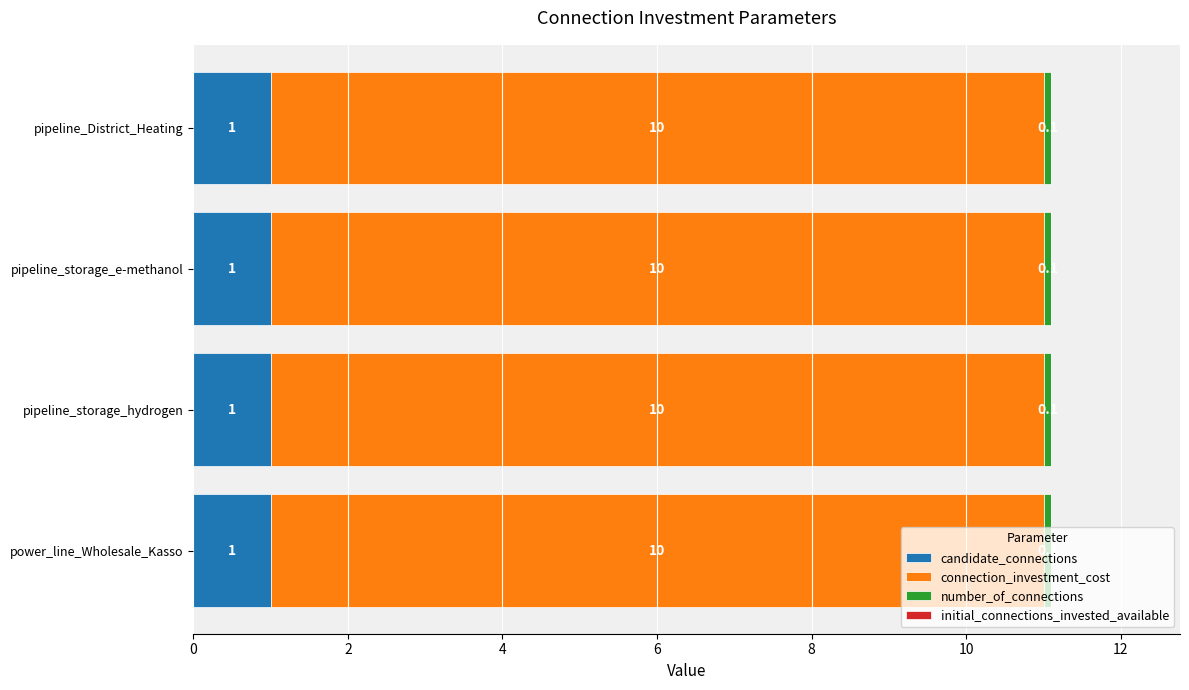

What is the highest value of the candidate_connections series?

1.0